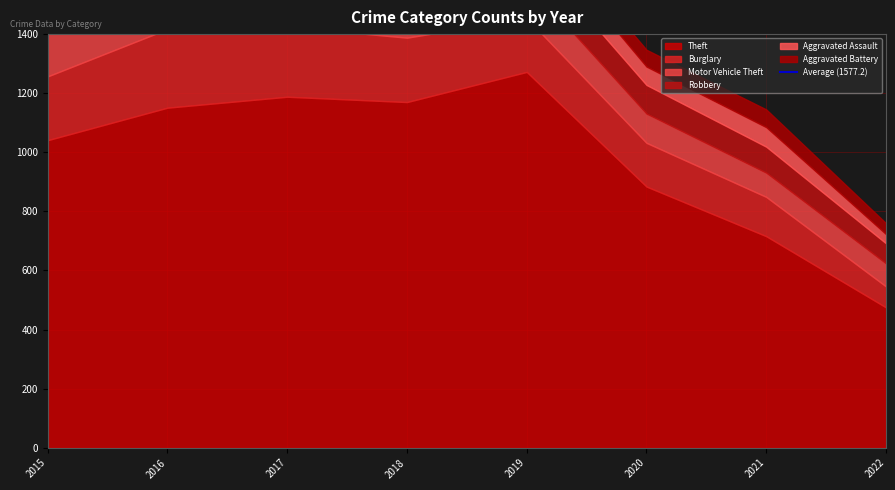

Where is Aggravated Battery nearest to the value 61?

2015